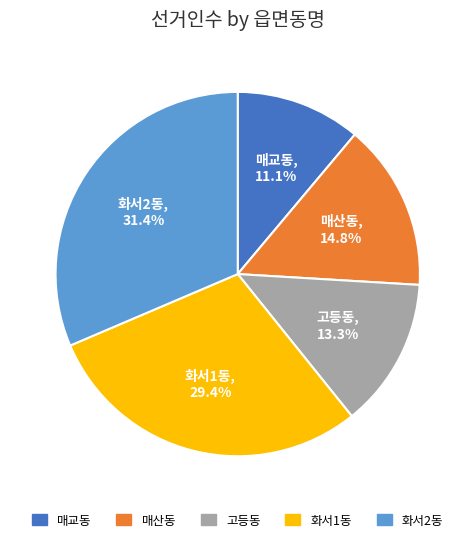

To the nearest percent, what is the average slice percentage?

20%